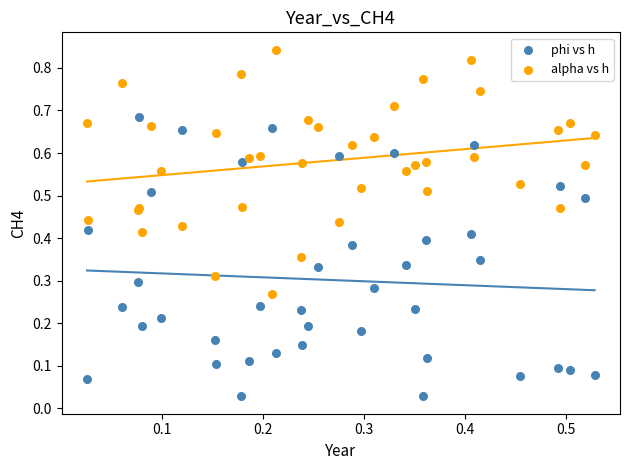

Which series contains the highest Y value?

alpha vs h